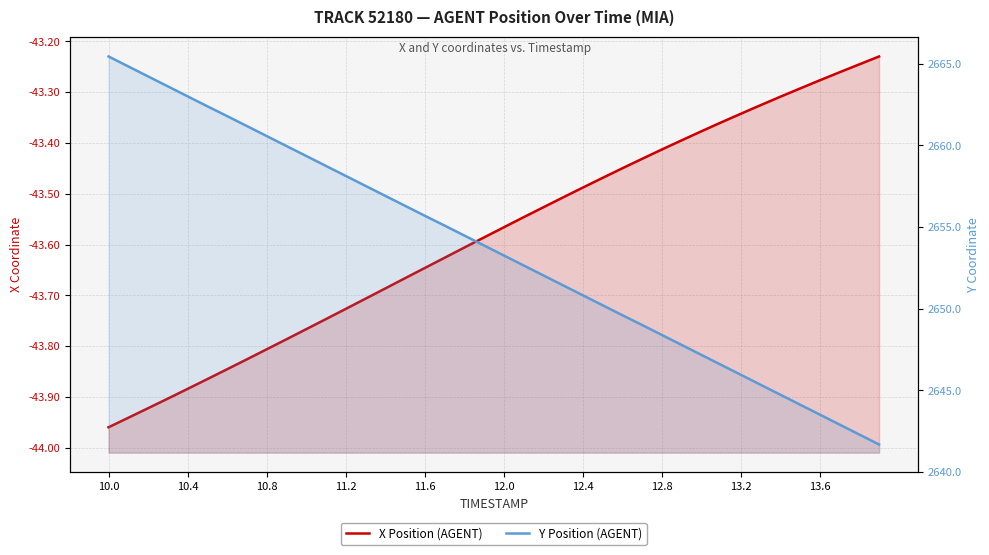

At how many categories does at least one series exceed 2387?

40